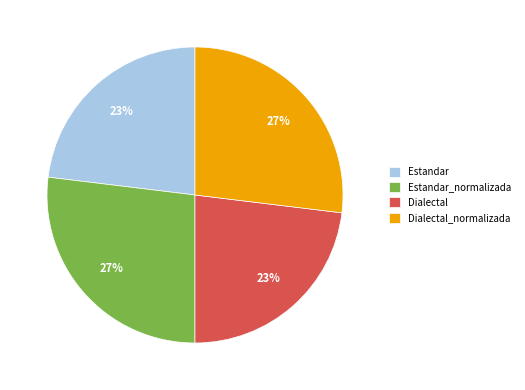

Is it true that Estandar is 17% of the pie?

False